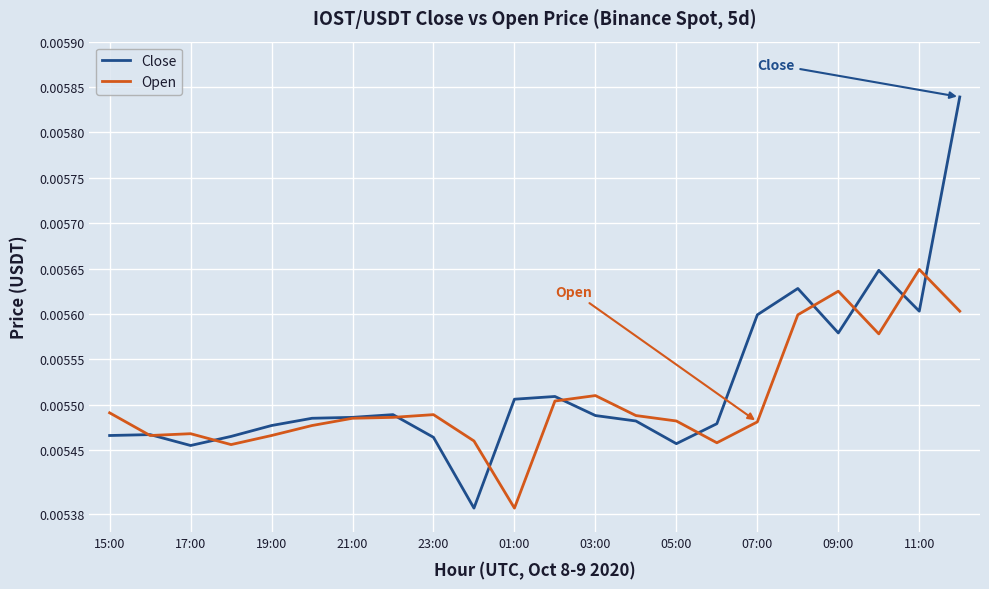

Which series has the widest spread of values?

Close